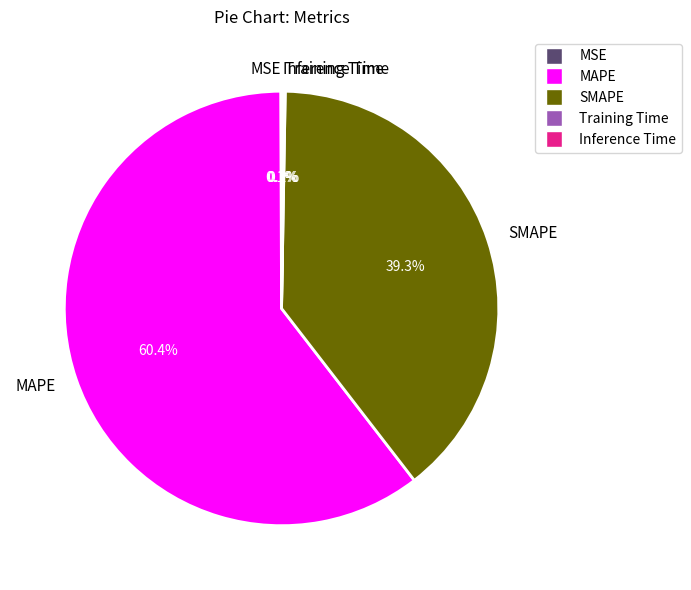

To the nearest percent, what is the average slice percentage?

20%